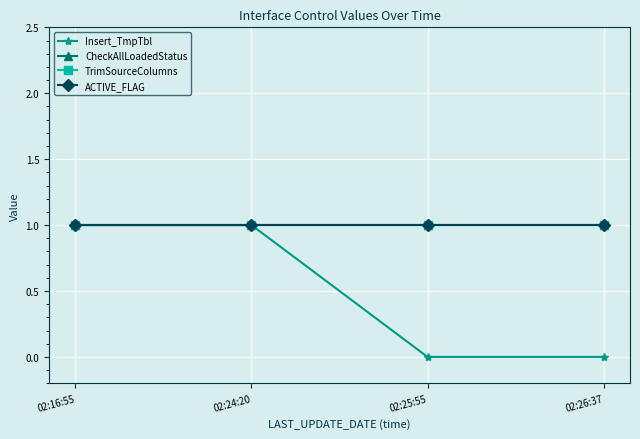

Does the chart have visible grid lines?

Yes